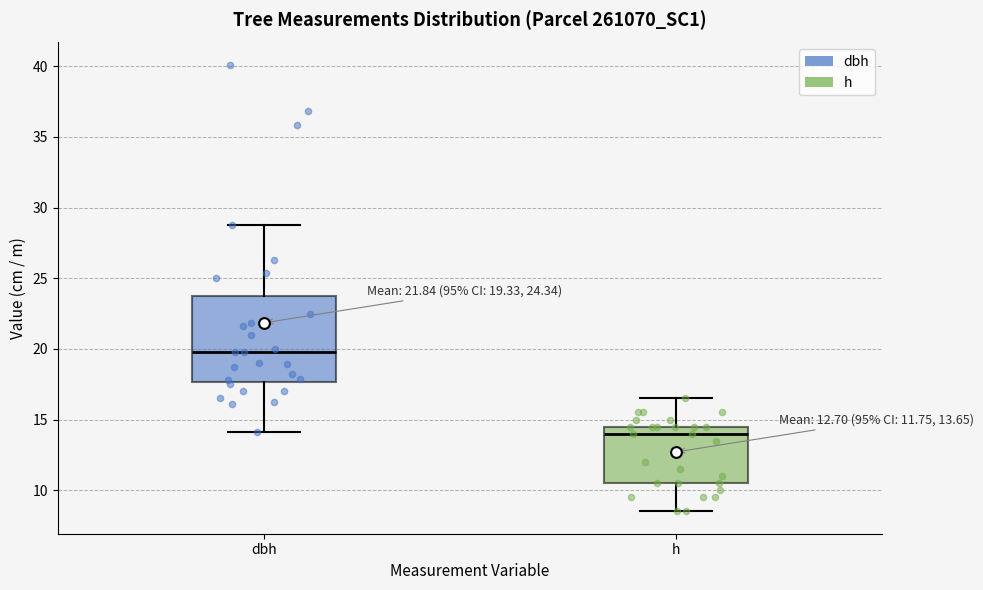

Comparing the boxes themselves (not the whiskers), which one is the tallest?

dbh